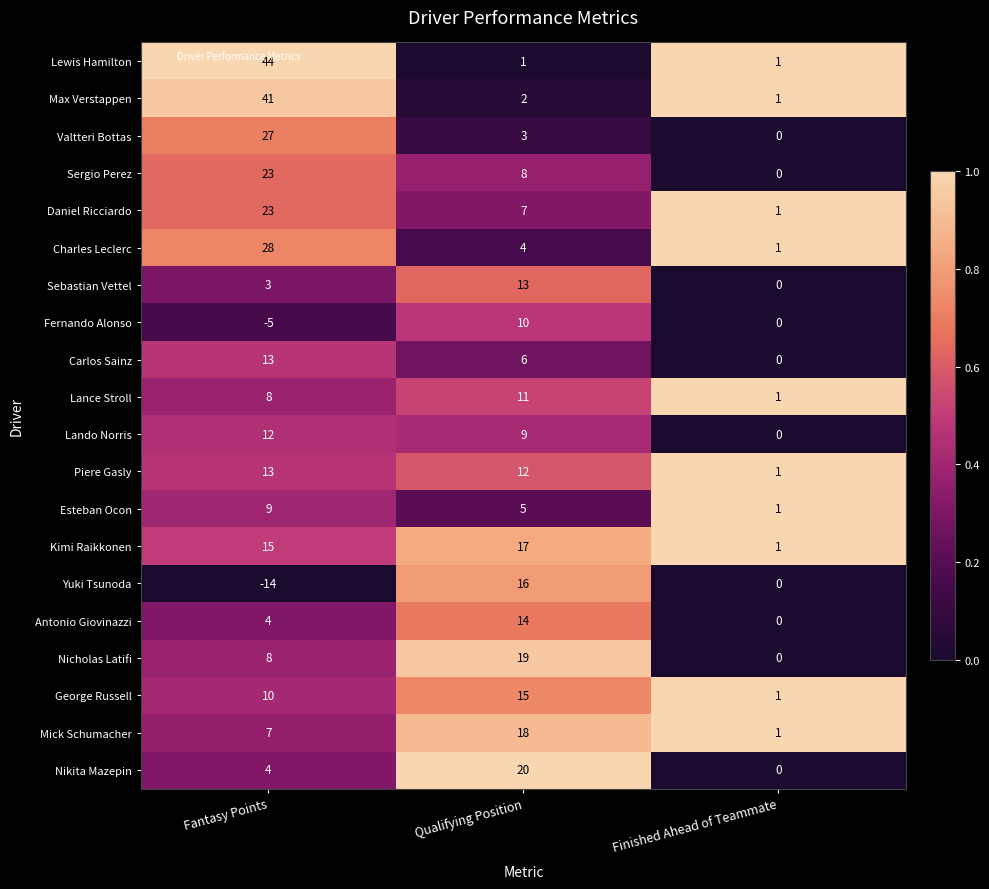

Which category has the highest value in the Nikita Mazepin series?

Qualifying Position